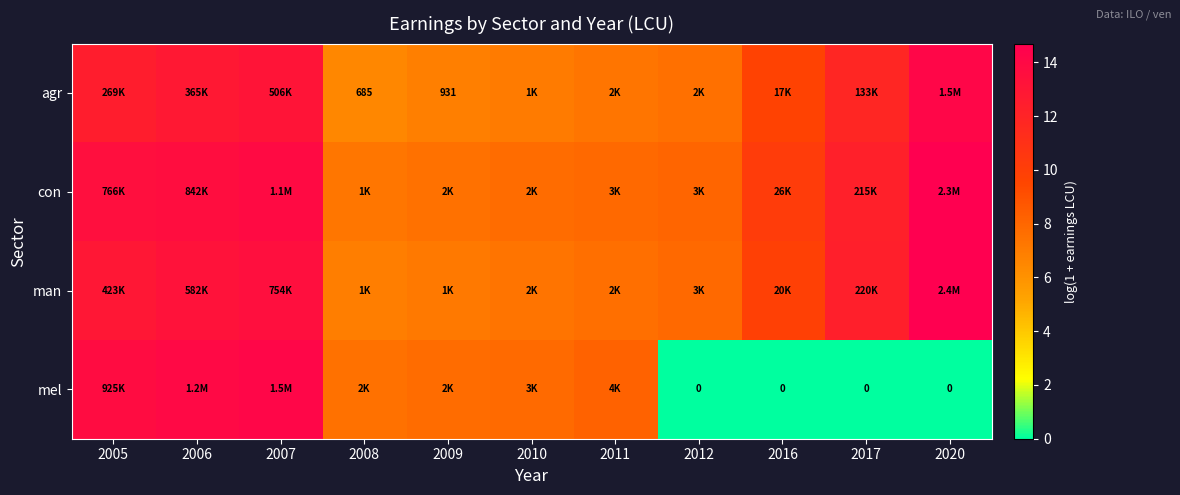

What is the difference between the maximum and minimum values in the man series?

7.8